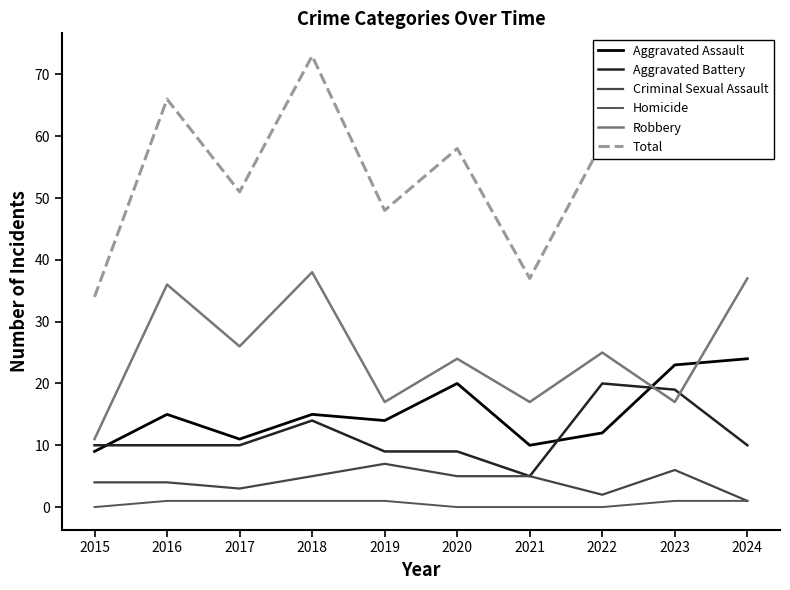

At which category is the sum across all series the highest?

2018